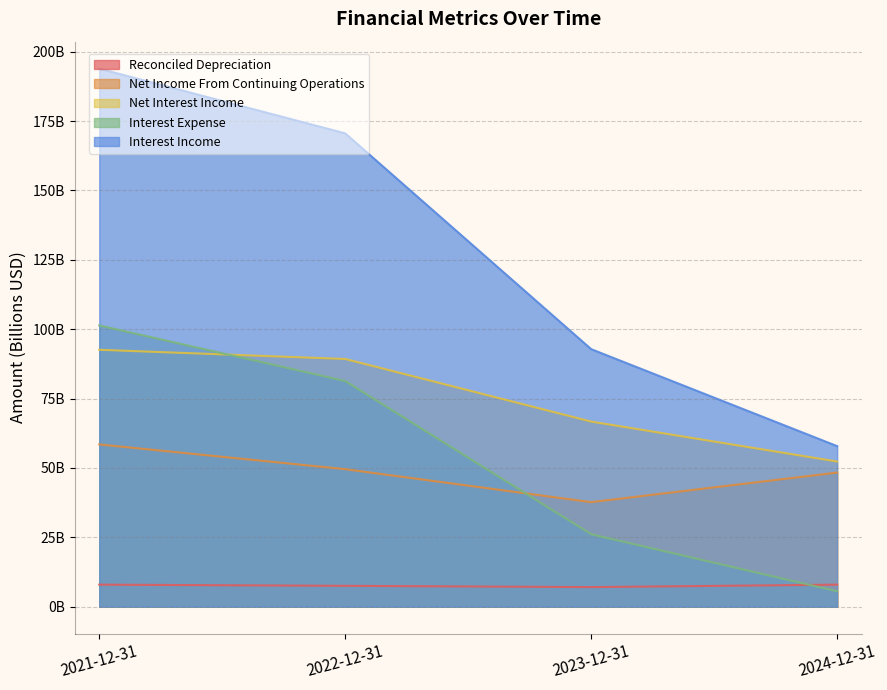

Is it true that Net Interest Income equals 137.2 at 2022-12-31?

False